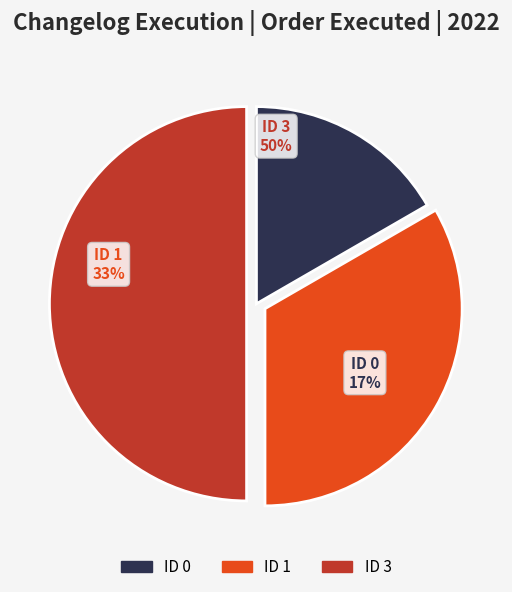

To the nearest percent, what is the combined percentage of 1 and 3?

83%